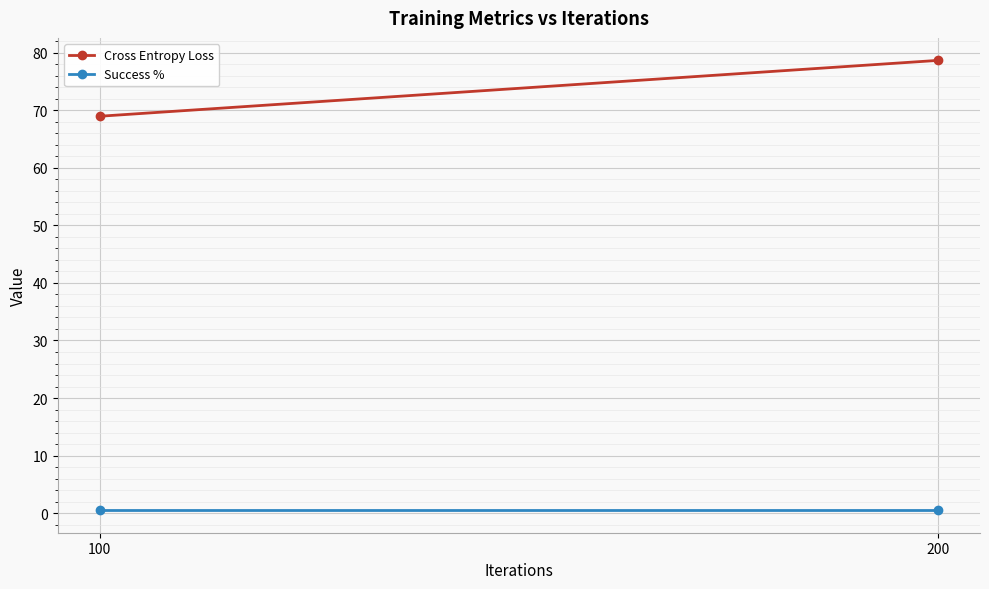

List the labels in order of Cross Entropy Loss value, smallest first.

100, 200